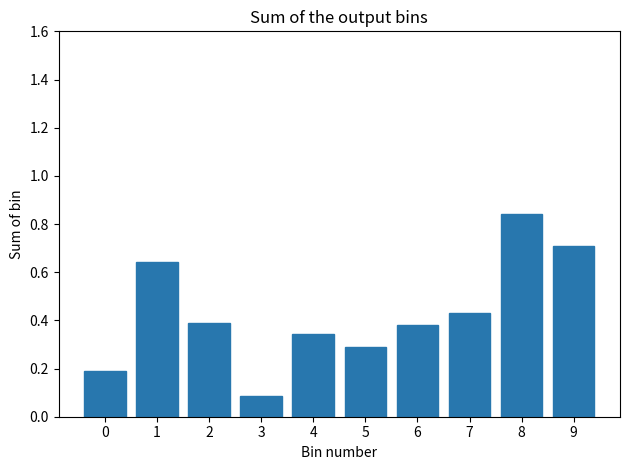

How many values are between 0 and 1?

10